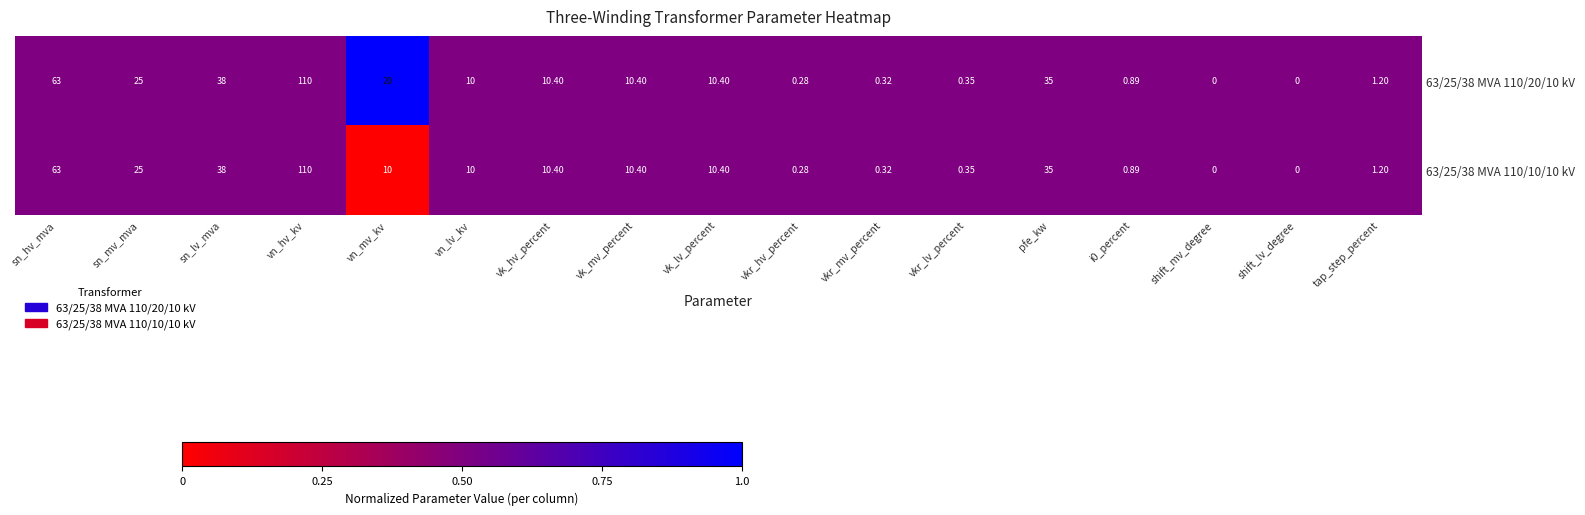

At which category does the chart reach its peak across all series?

vn_hv_kv